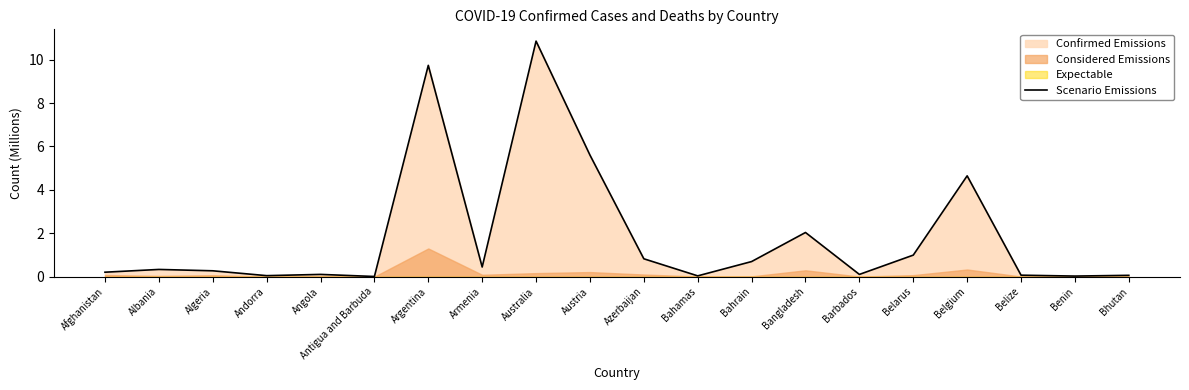

List the labels in order of value, smallest first.

Antigua and Barbuda, Benin, Bahamas, Andorra, Bhutan, Belize, Barbados, Angola, Afghanistan, Algeria, Albania, Armenia, Bahrain, Azerbaijan, Belarus, Bangladesh, Belgium, Austria, Argentina, Australia